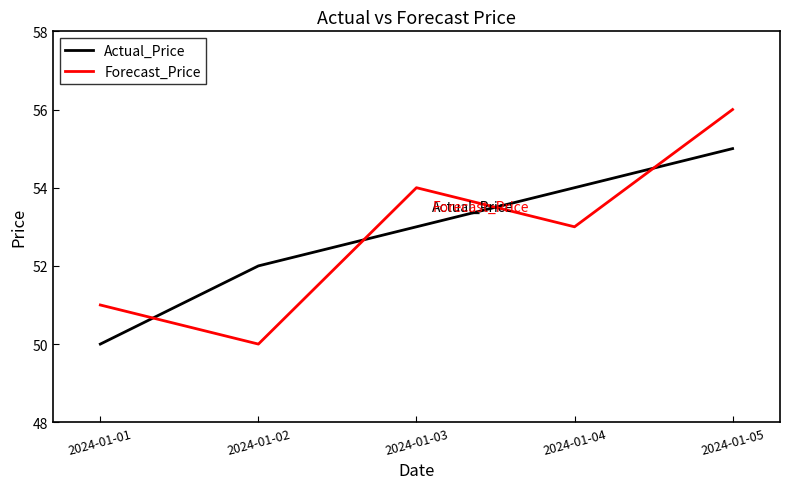

What is the difference between the highest and lowest values at 2024-01-05?

1